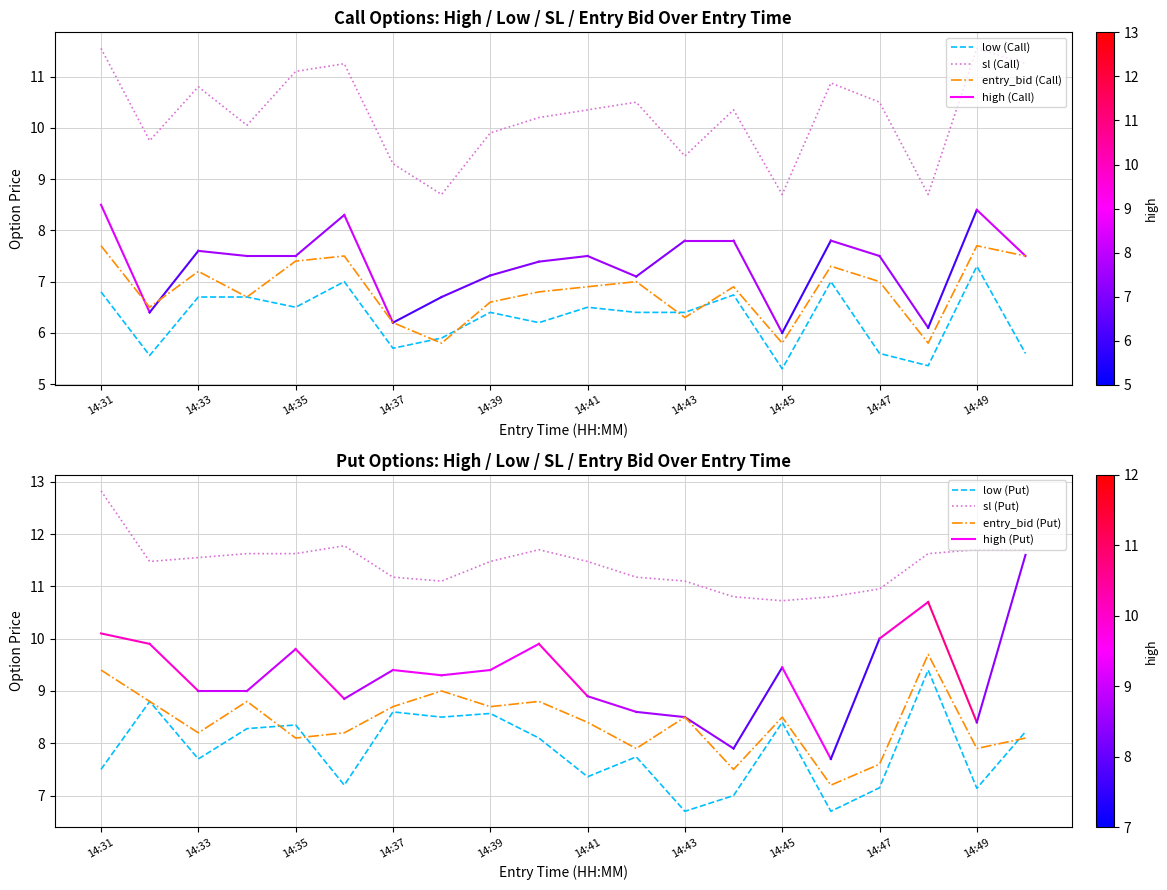

At which label does entry_bid (Call) first exceed 6?

14:31